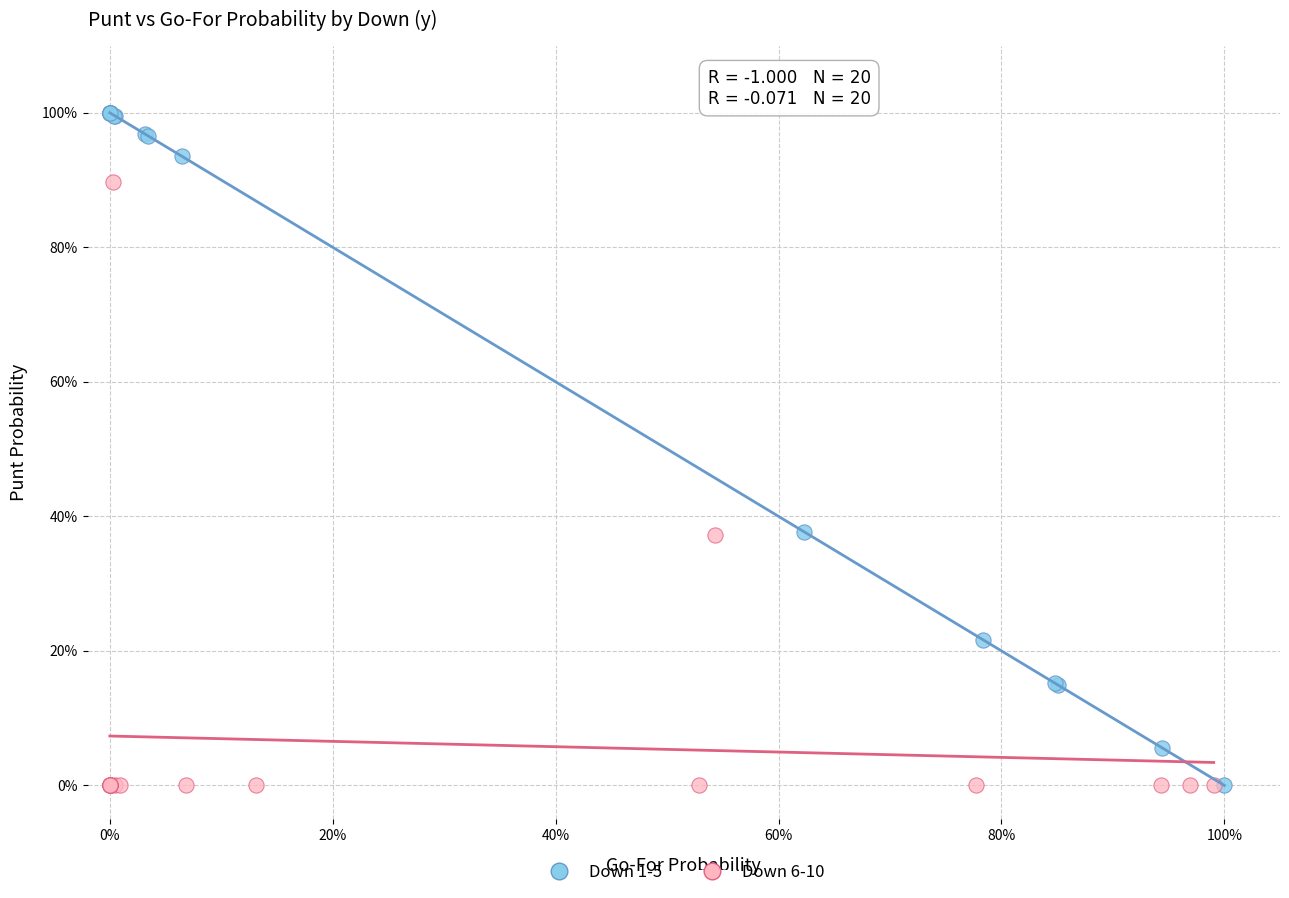

What are all the series names shown in the legend?

Down 1-5, Down 6-10